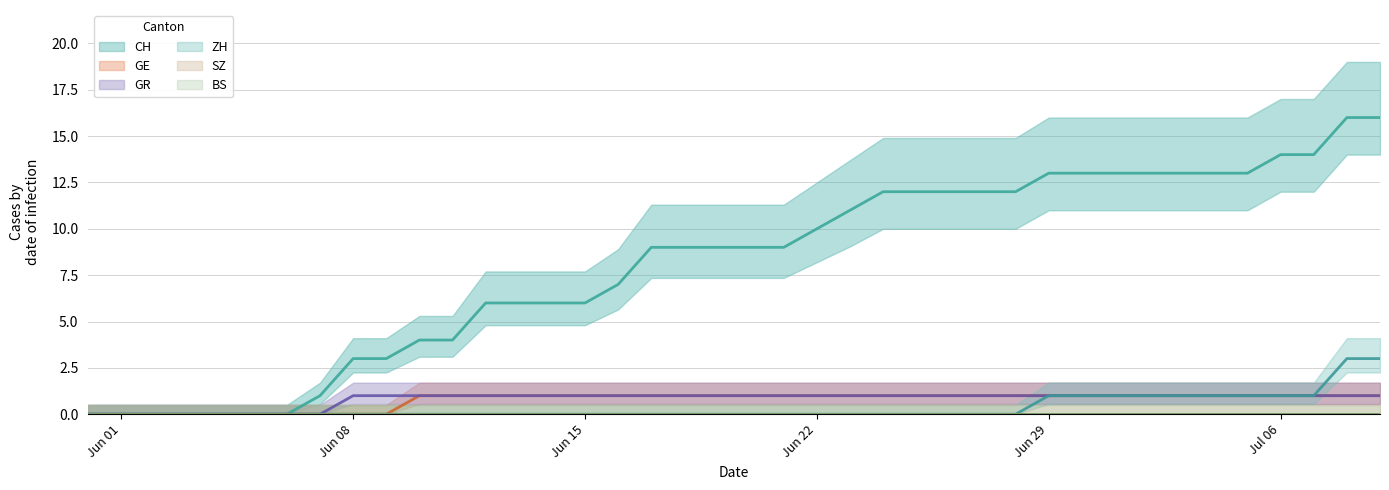

At 2020-06-04, list the series in order from smallest to largest.

CH, GE, GR, ZH